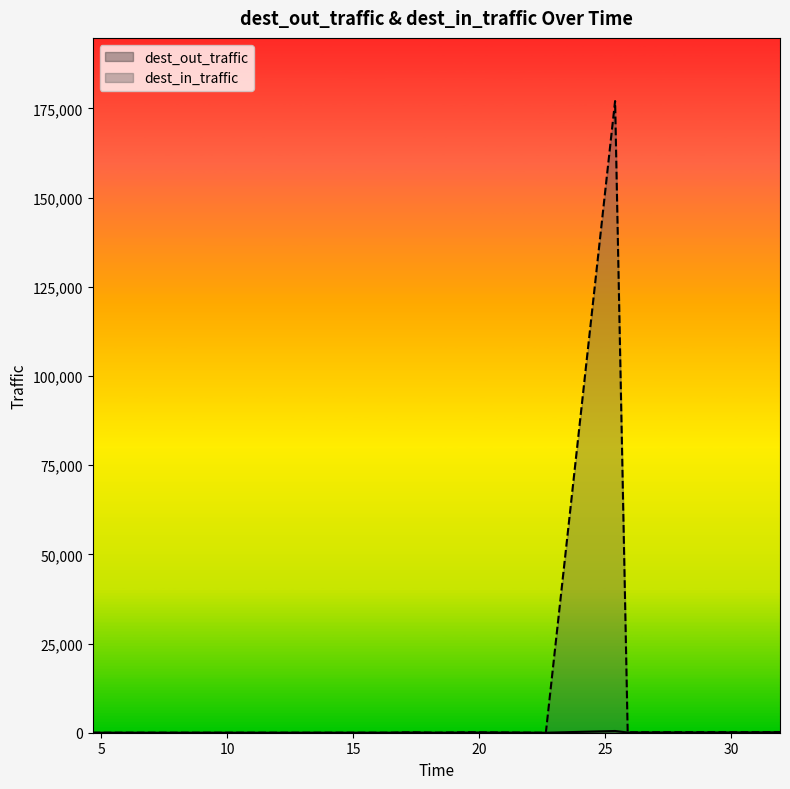

Where is the first local maximum for dest_in_traffic?

17.45